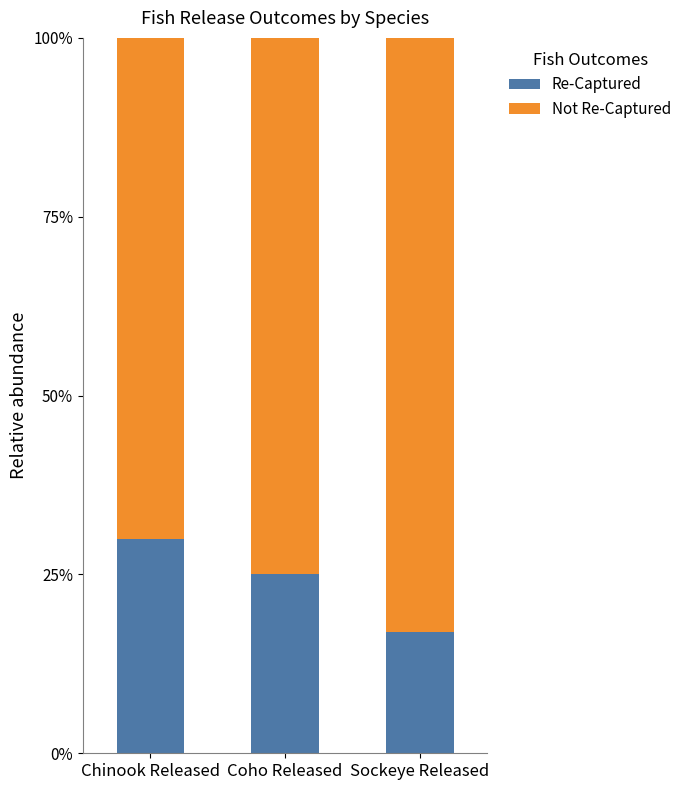

True or false: Re-Captured has a value of 17.0 at Sockeye Released.

True